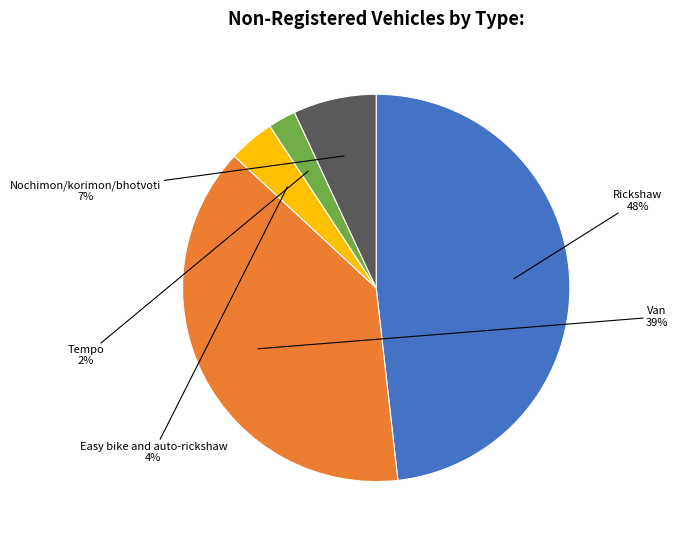

How many slices are in this pie chart?

5